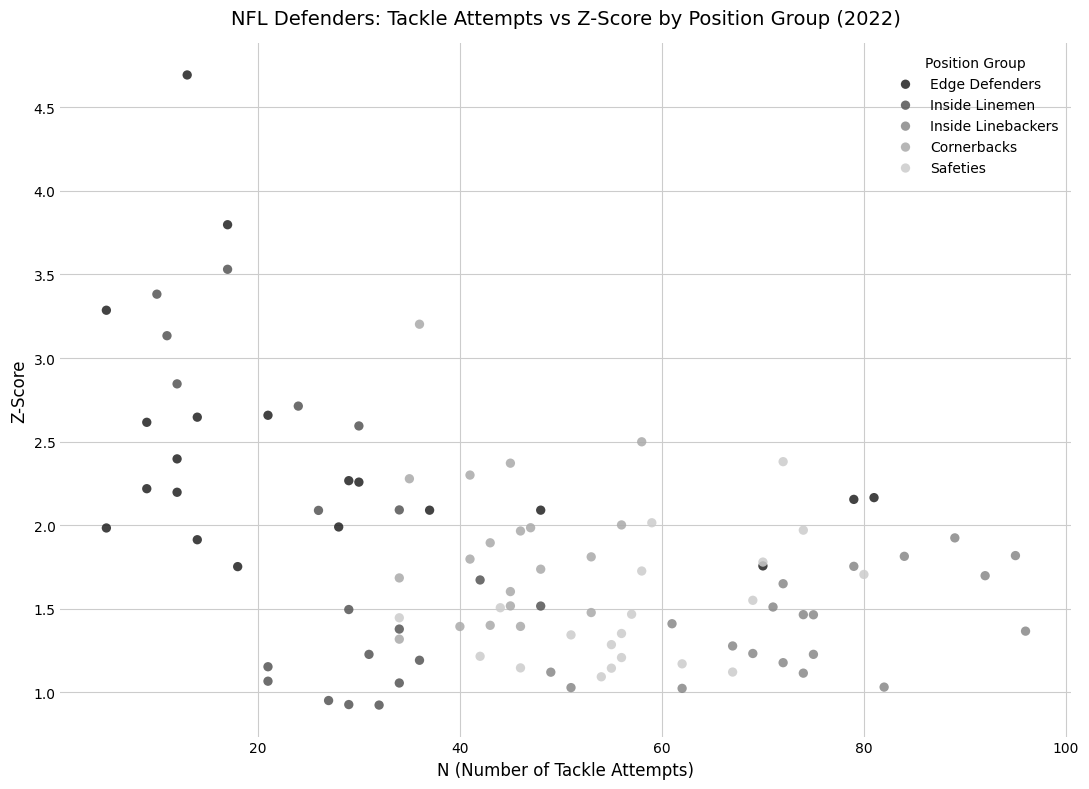

Which series has the widest spread of Y values?

Edge Defenders